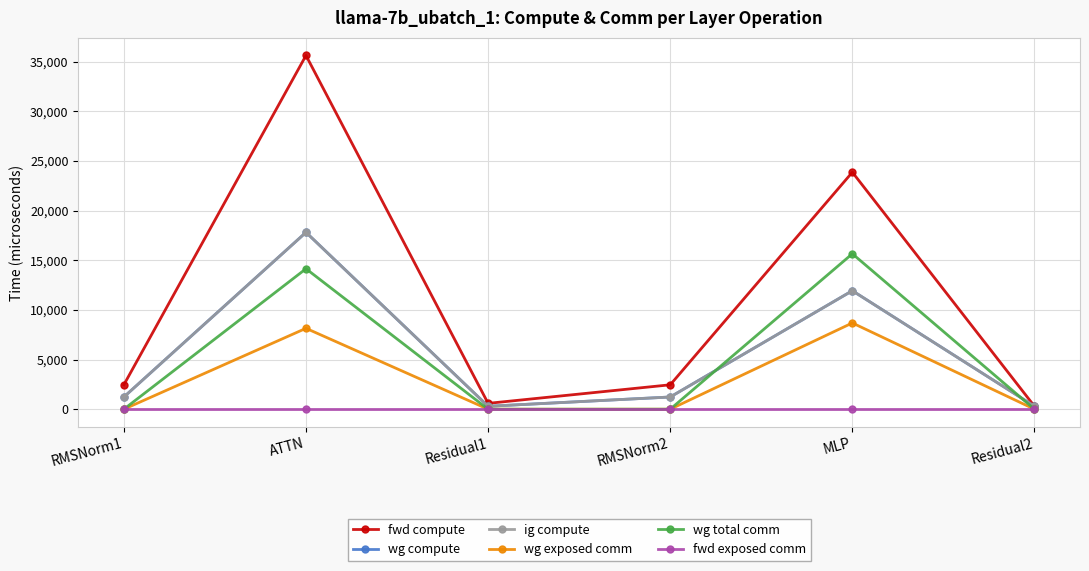

True or false: wg total comm has more than 2 points higher than both neighbors.

False